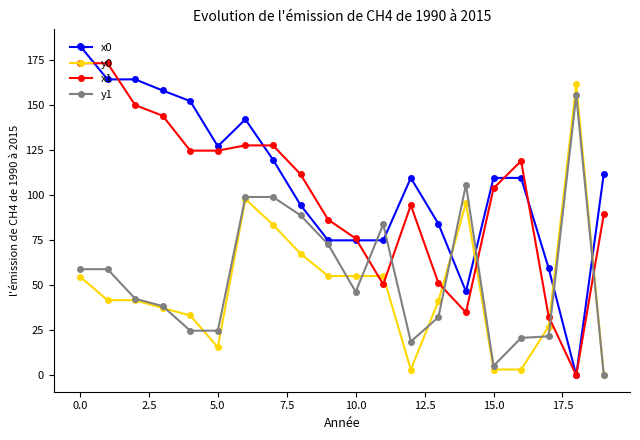

What is the value of the y0 point at the 4th from the left?

37.4